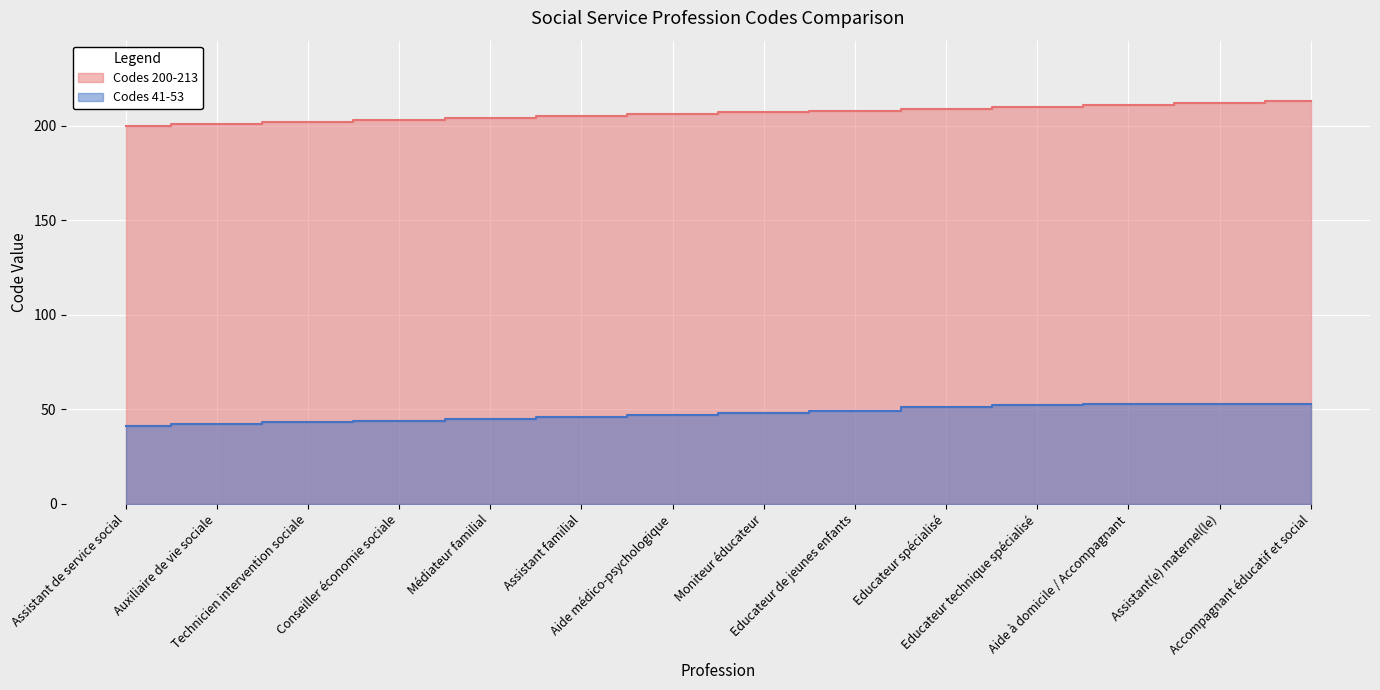

Is the value of Codes 41-53 at Médiateur familial greater than the value of Codes 200-213 at Médiateur familial?

No